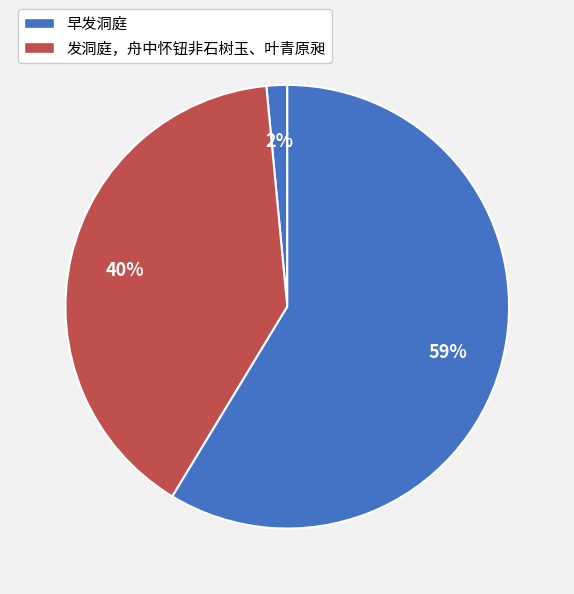

How many slices are in this pie chart?

3